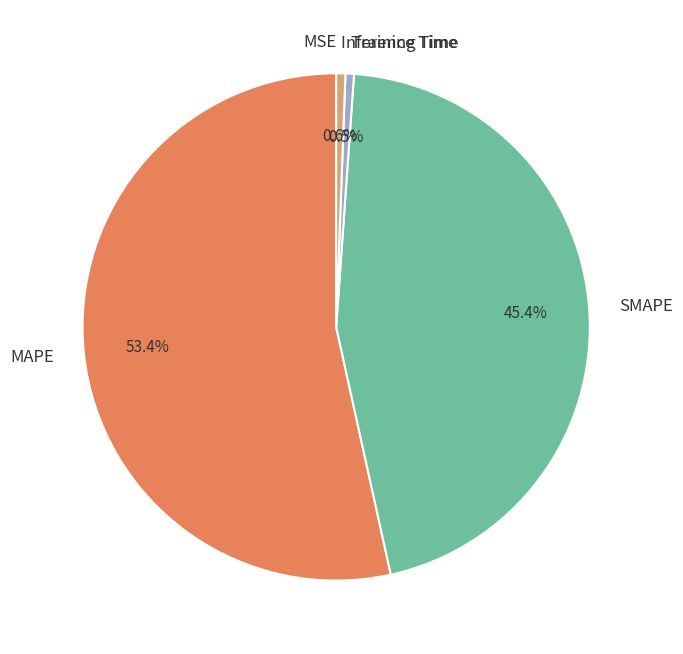

True or false: Inference Time accounts for 1% of the total.

True